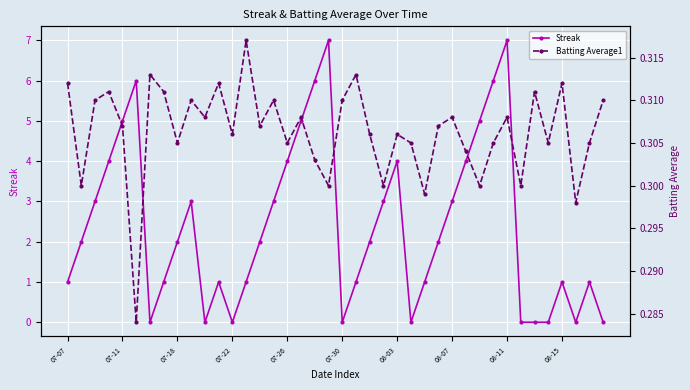

How many categories are shown in the chart?

40